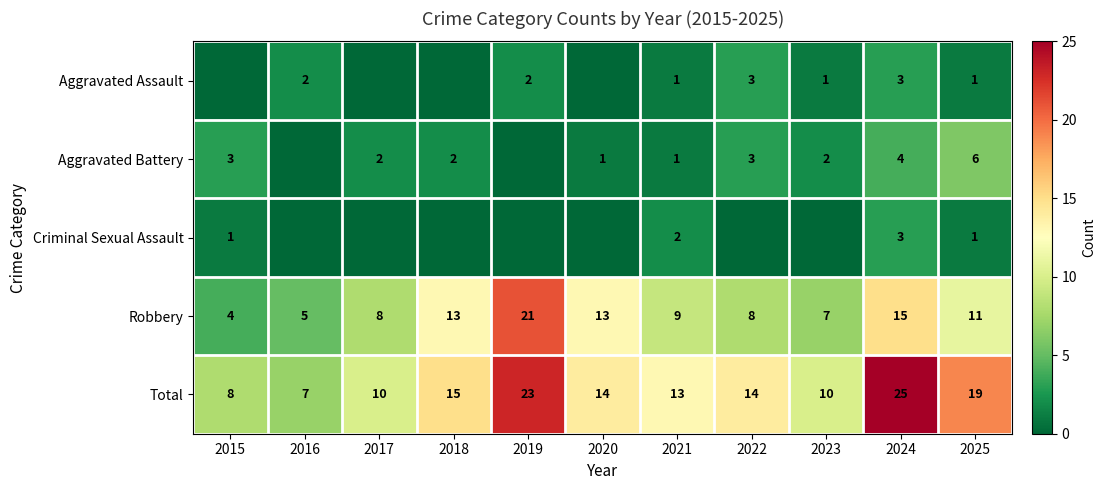

What is the difference between the second highest and second lowest values in the Total series?

15